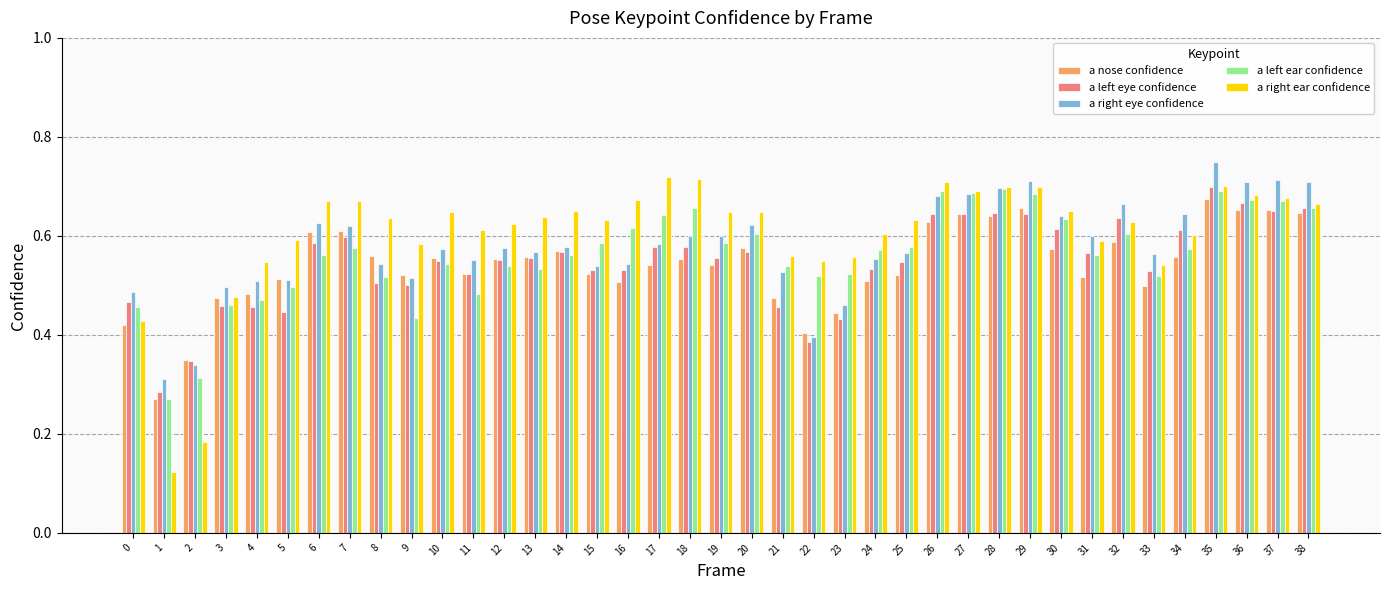

Count the a right eye confidence values in the range 0 to 1.

39